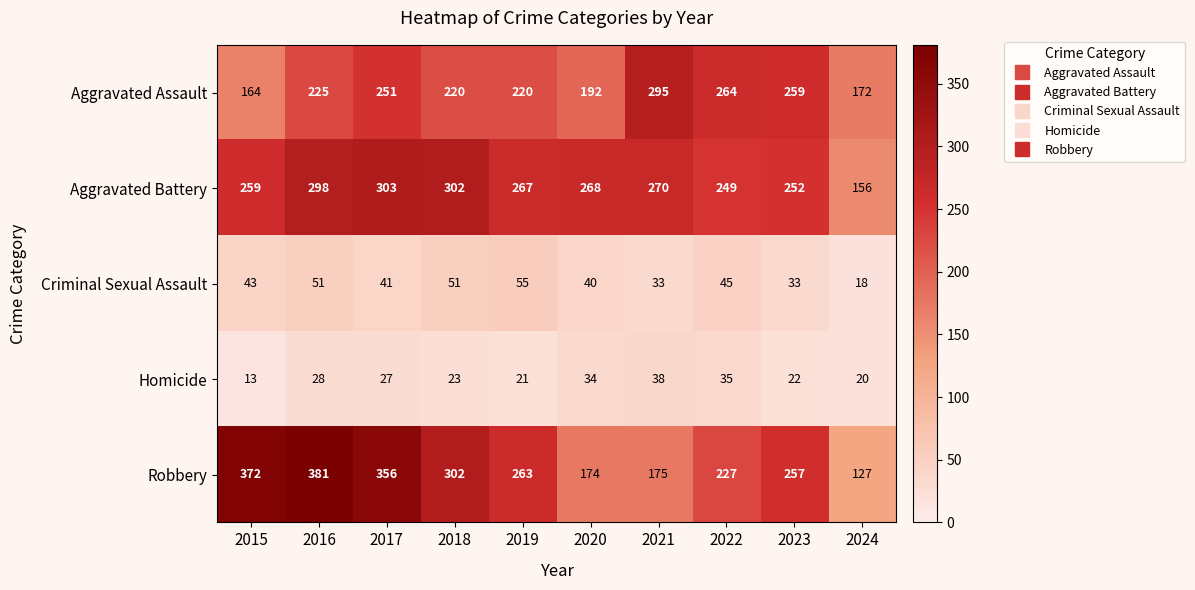

At which category is the sum across all series the highest?

2016